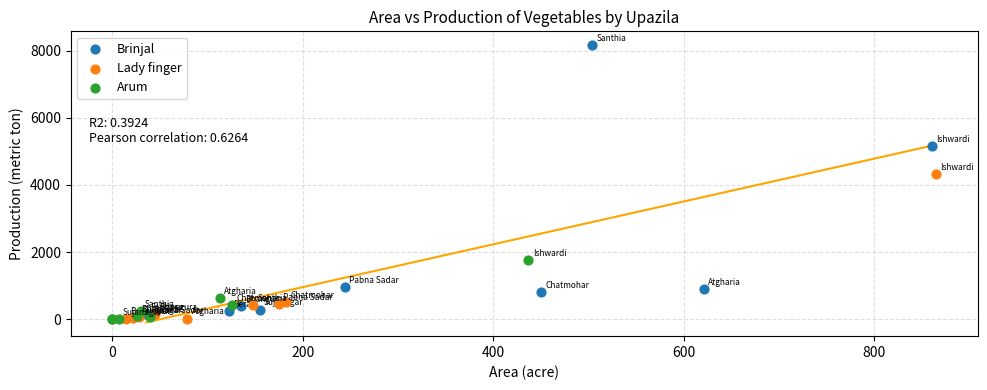

Which series reaches the maximum Y coordinate?

Brinjal